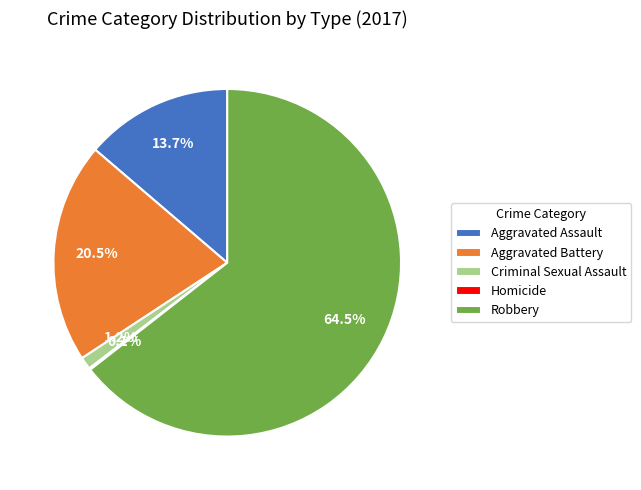

To the nearest percent, what is the difference between the Aggravated Battery and Aggravated Assault slice percentages?

7%